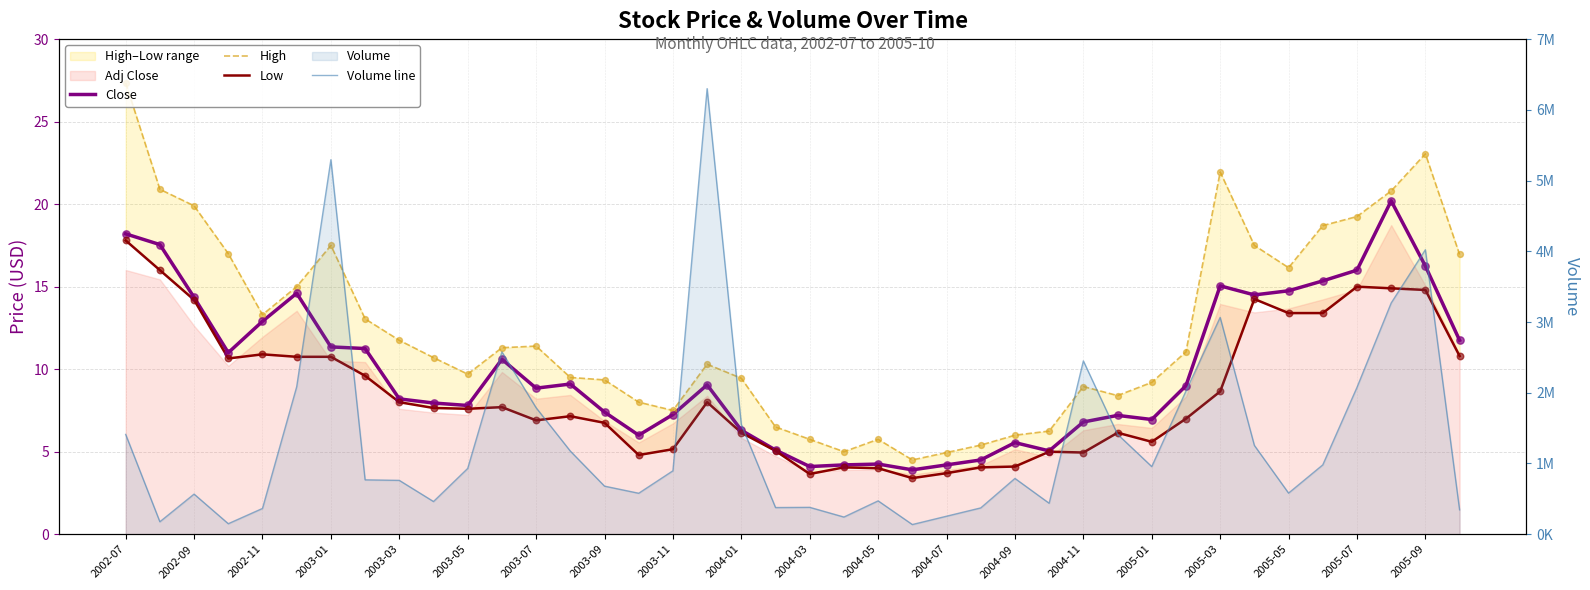

What is the total value across all series at 2004-07?

254518.9